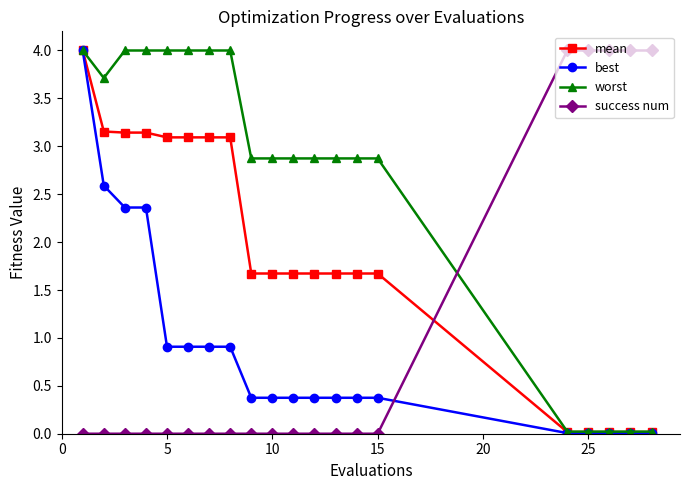

What is the value of the mean point at the 1st from the left?

4.0